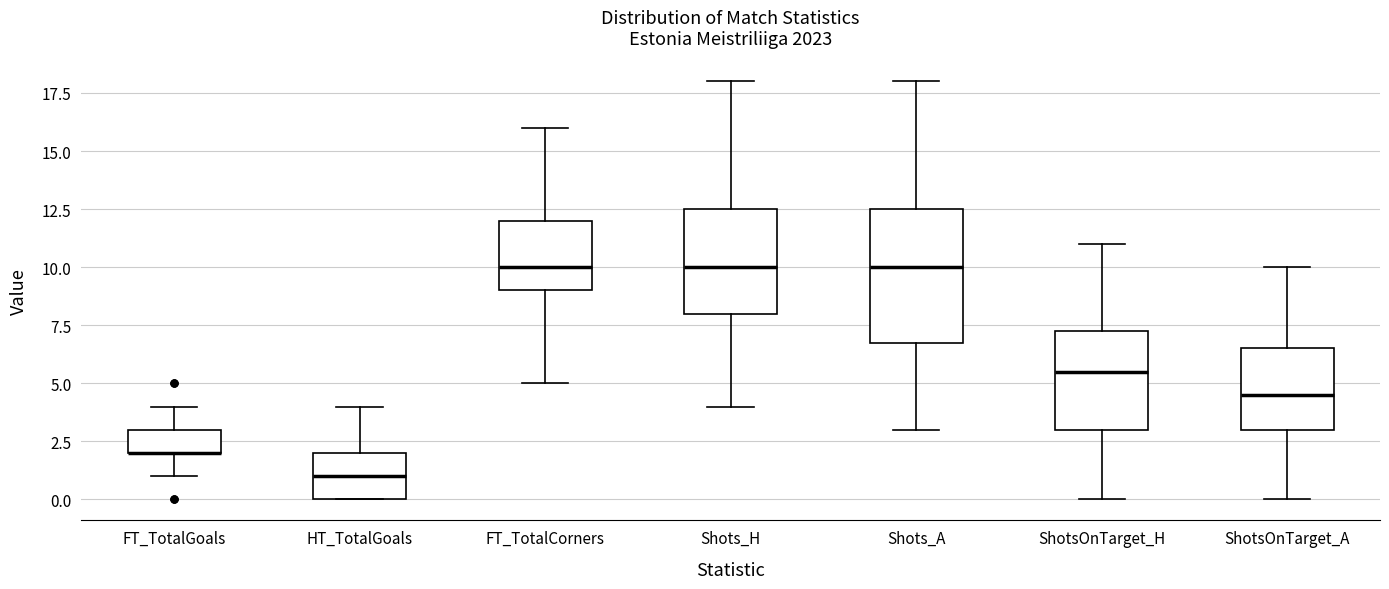

Reading left to right, transcribe this box plot: for each box, give where its median line is, the range the box spans, and where its two whiskers end, as read against the y-axis. The values are not printed on the chart, so give them approximately, as read against the axis.

FT_TotalGoals: median 2.0 (drawn on the box's lower edge), box 2.0 to 3.0, whiskers 1.0 to 4.0
HT_TotalGoals: median 1.0, box 0.0 to 2.0, whiskers 0.0 to 4.0
FT_TotalCorners: median 10.0, box 9.0 to 12.0, whiskers 5.0 to 16.0
Shots_H: median 10.0, box 8.0 to 12.5, whiskers 4.0 to 18.0
Shots_A: median 10.0, box 7.0 to 12.5, whiskers 3.0 to 18.0
ShotsOnTarget_H: median 5.5, box 3.0 to 7.5, whiskers 0.0 to 11.0
ShotsOnTarget_A: median 4.5, box 3.0 to 6.5, whiskers 0.0 to 10.0